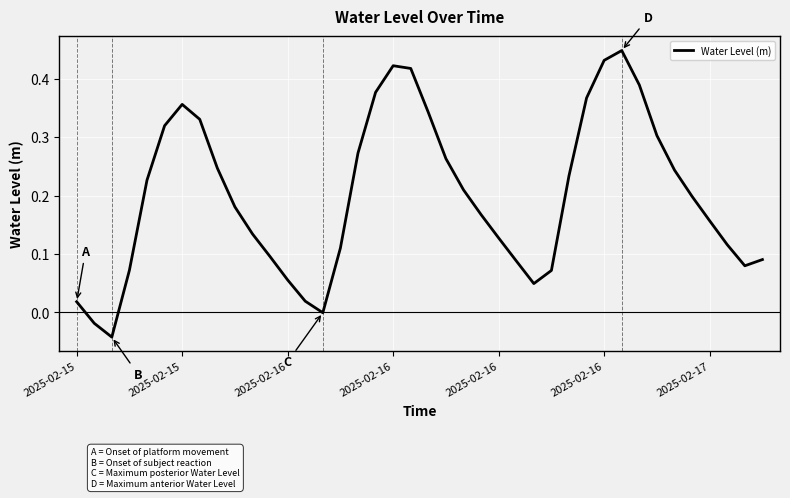

What is the sum of all values?

8.0